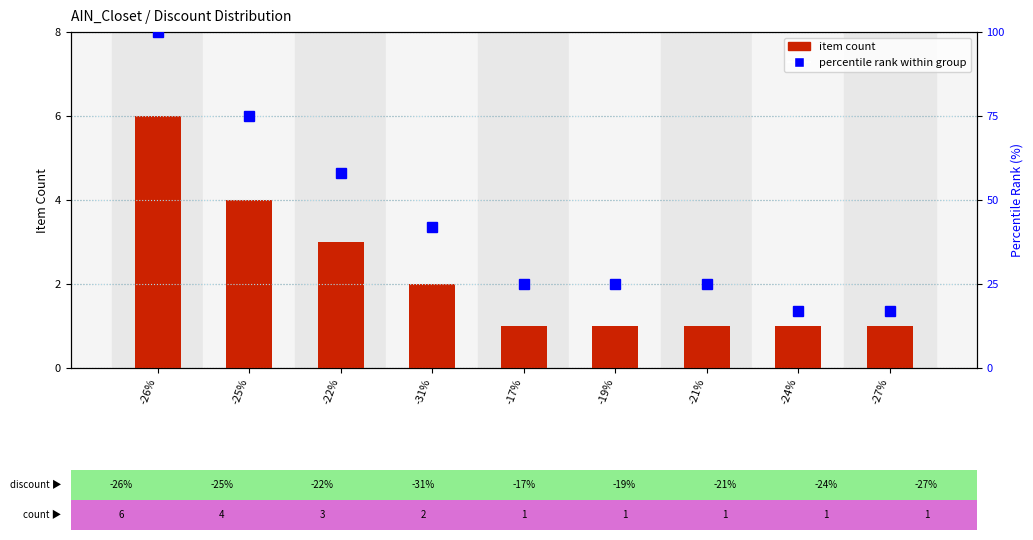

Reading right to left, extract all data points from this chart.

item count: 1	1	1	1	1	2	3	4	6
percentile rank within group: 17	17	25	25	25	42	58	75	100